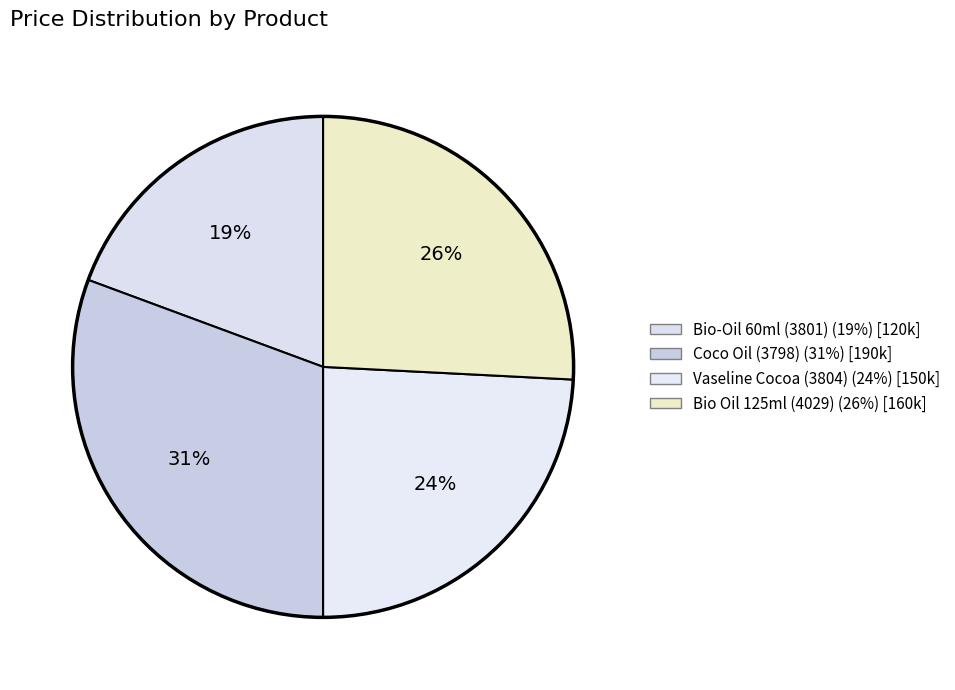

To the nearest percent, what is the difference between the largest and smallest slice percentages?

11%